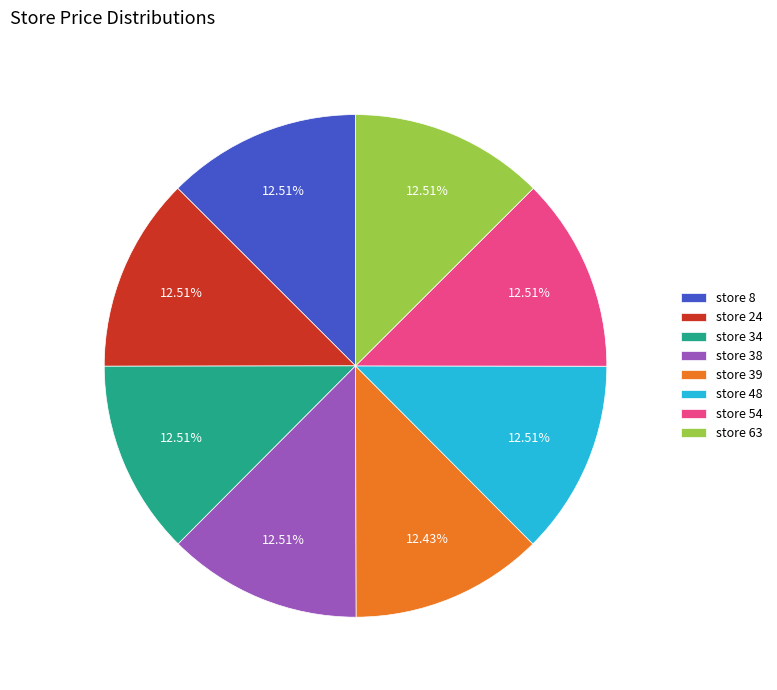

What is the ratio of the value at store 63 to the value at store 38?

1.0